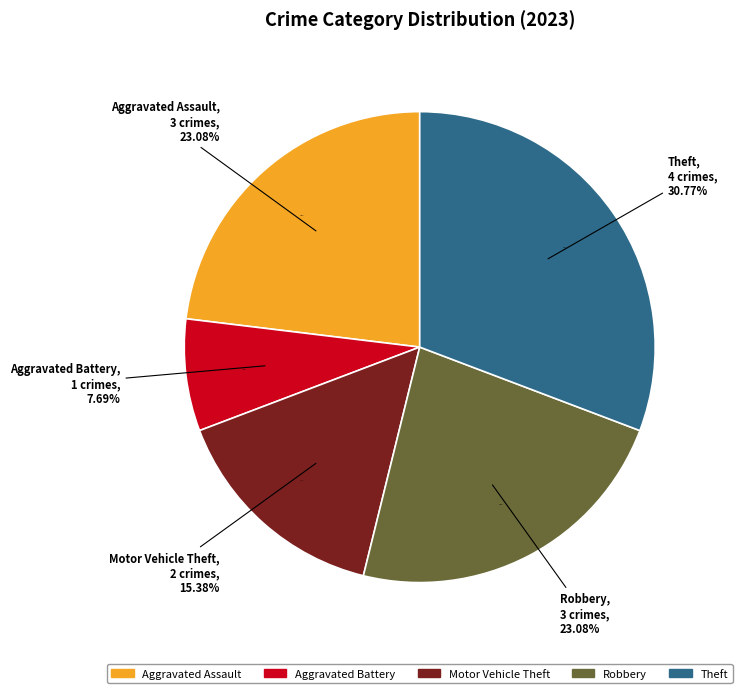

To the nearest percent, what percentage of the pie is Aggravated Assault?

23%